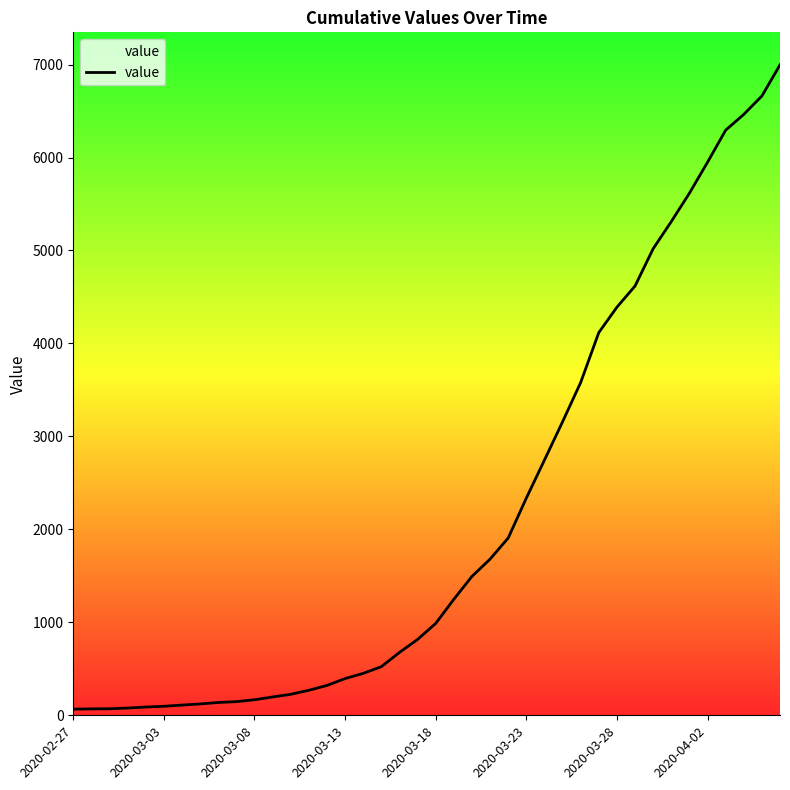

What is the greatest value displayed?

6997